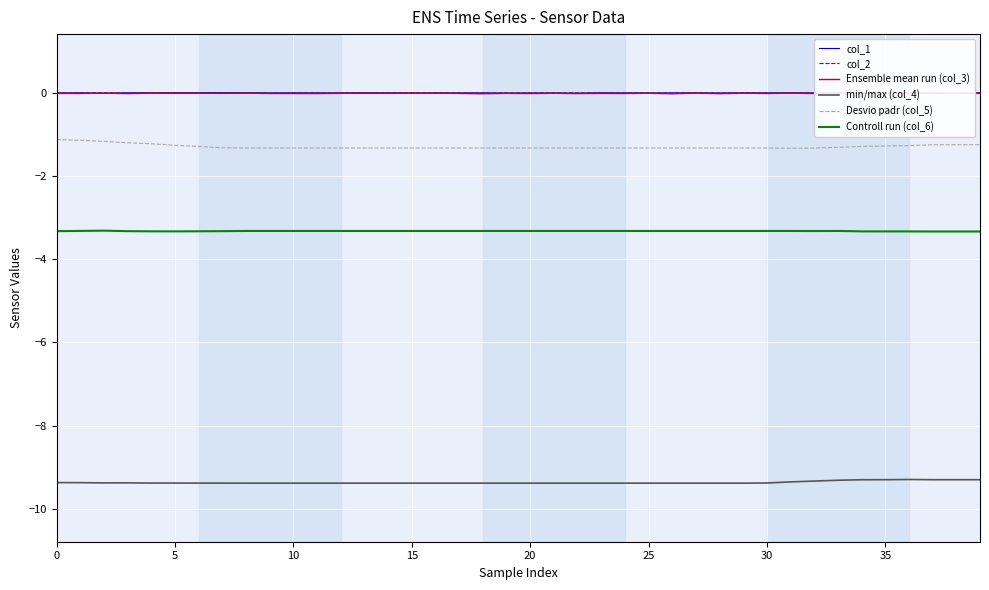

The value of min/max (col_4) at 35 is -4.0. True or false?

False